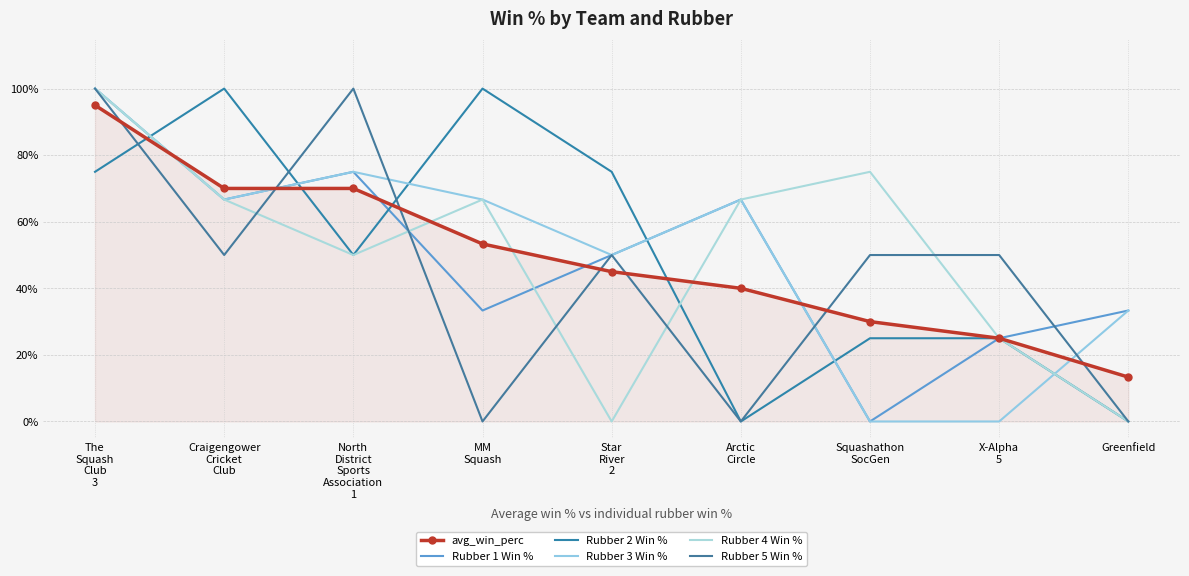

Where does the Rubber 3 Win % series first go above 66?

The
Squash
Club
3